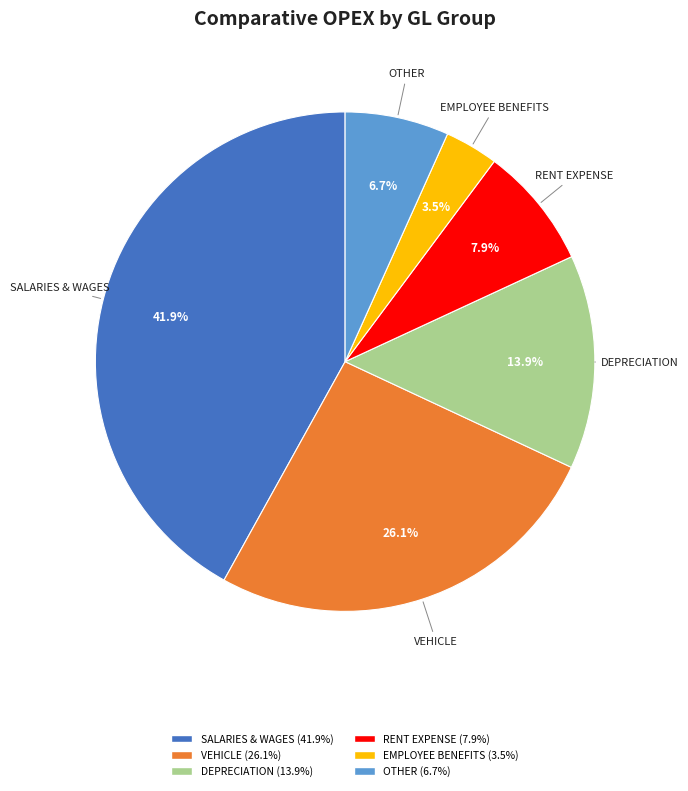

What portion of the pie excludes OTHER?

93.3%